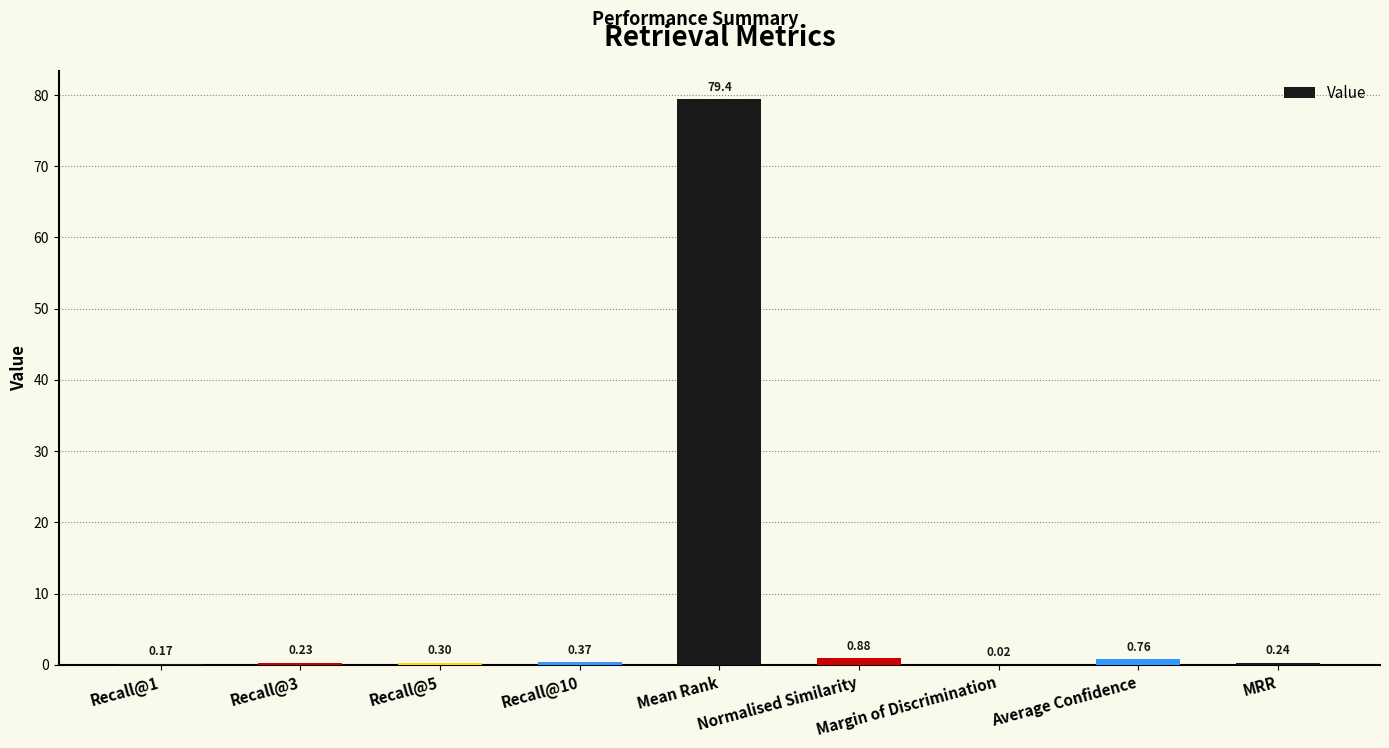

Between Recall@1 and MRR, which is larger?

MRR